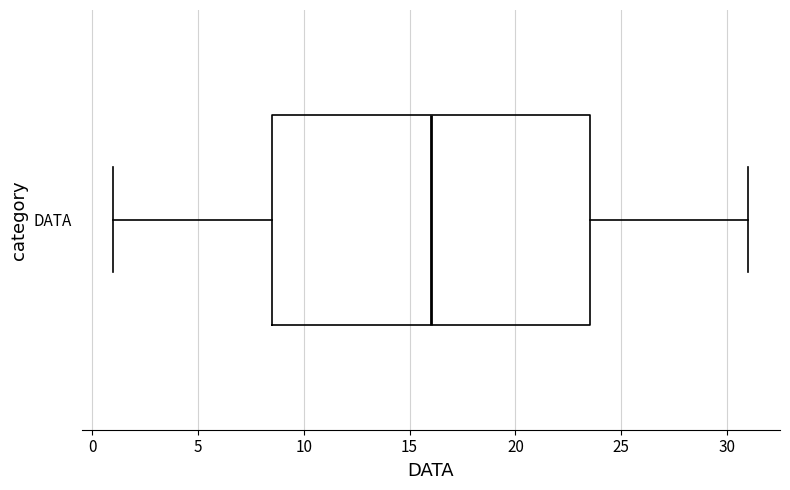

Where does the right whisker of the box for DATA end on the x-axis? The values are not printed on the chart, so give them approximately, as read against the axis.

31.0